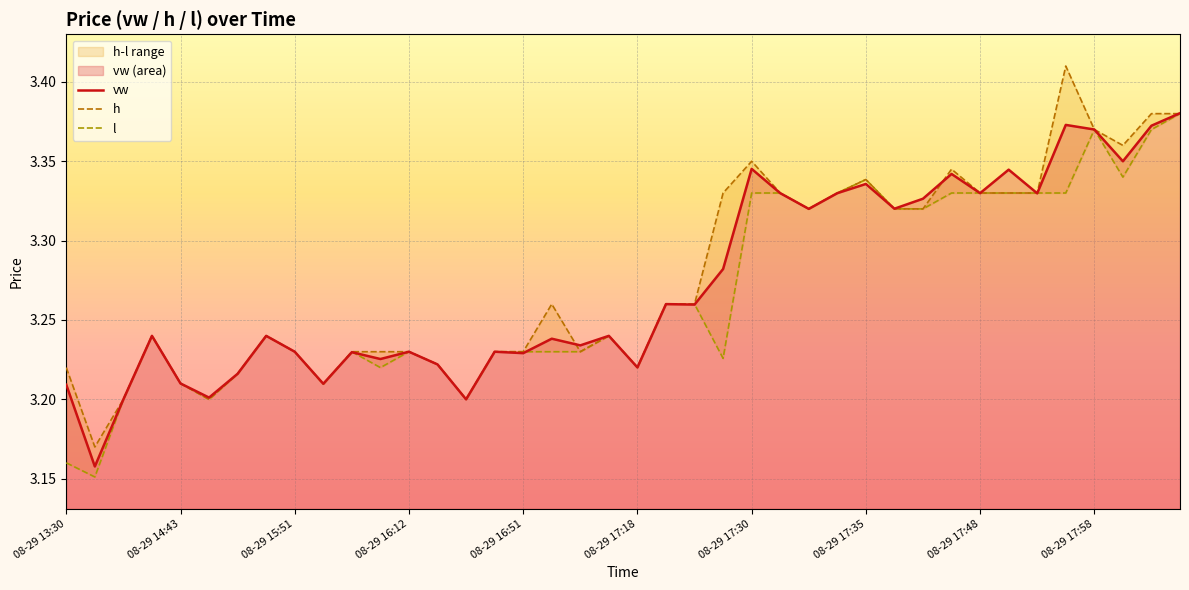

At how many categories does at least one series exceed 3?

40